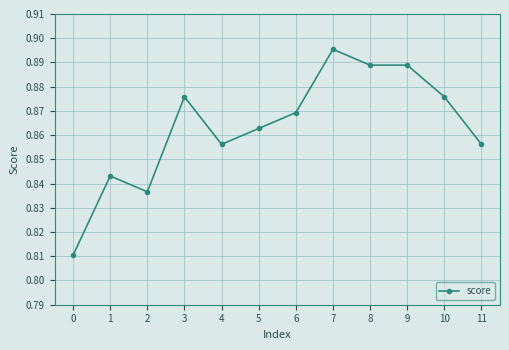

The value at 1 is 0.3. True or false?

False